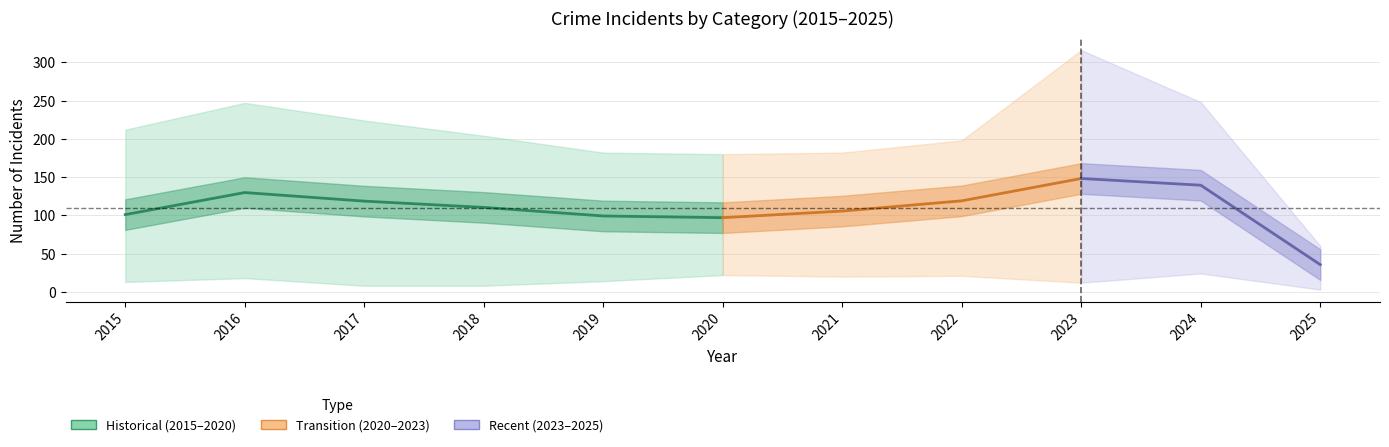

True or false: Aggravated Battery and Criminal Sexual Assault cross at least once.

False